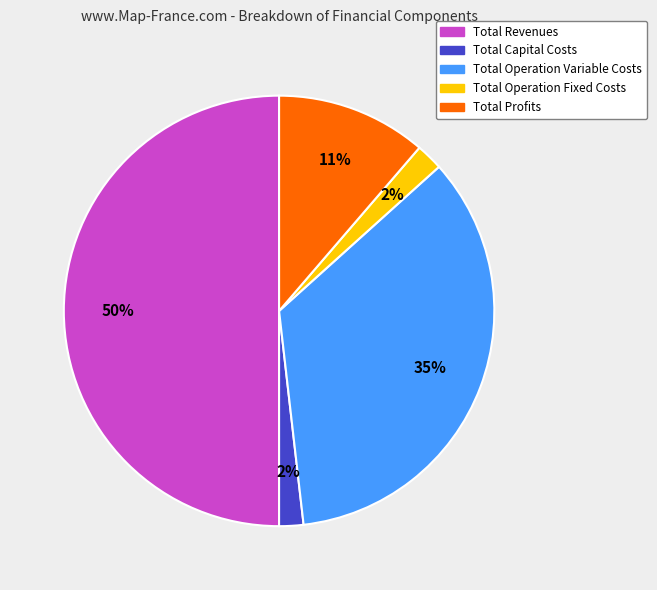

What is the largest slice in the pie chart?

Total Revenues